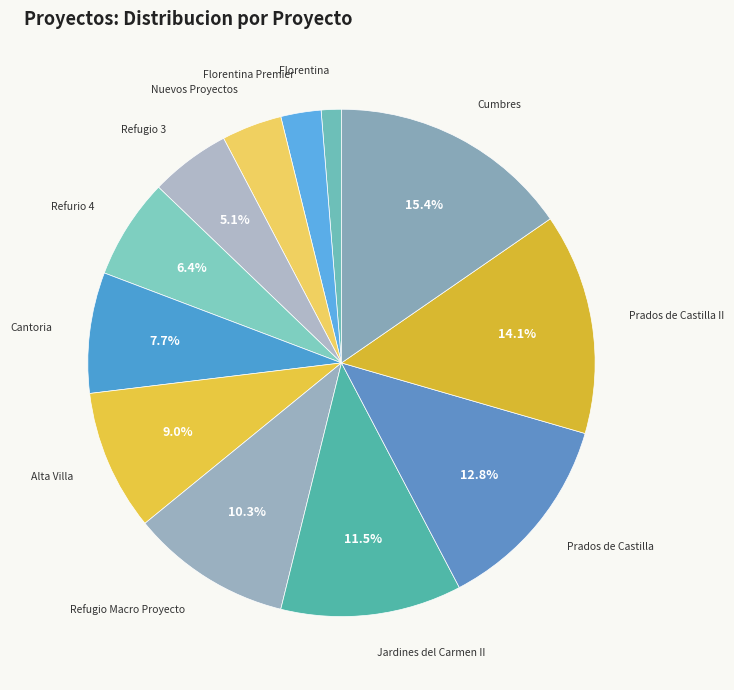

How many slices are in this pie chart?

12